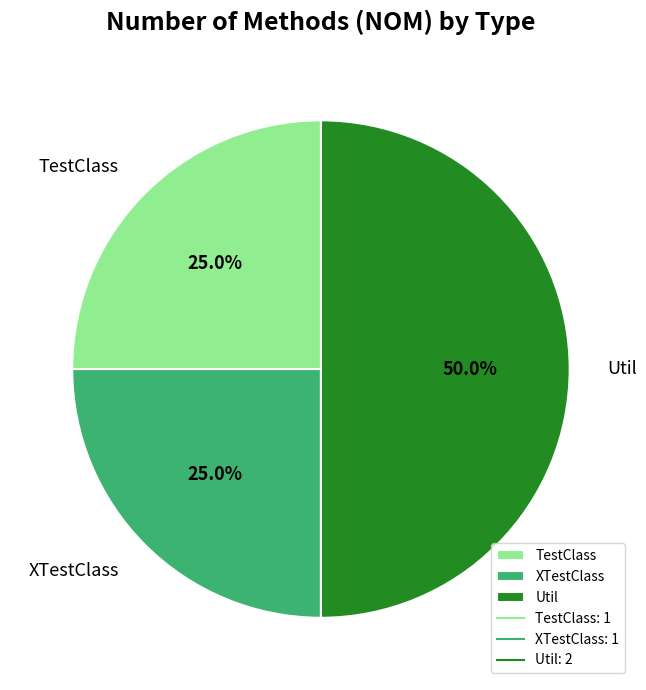

What is the ratio of the value at Util to the value at TestClass?

2.0